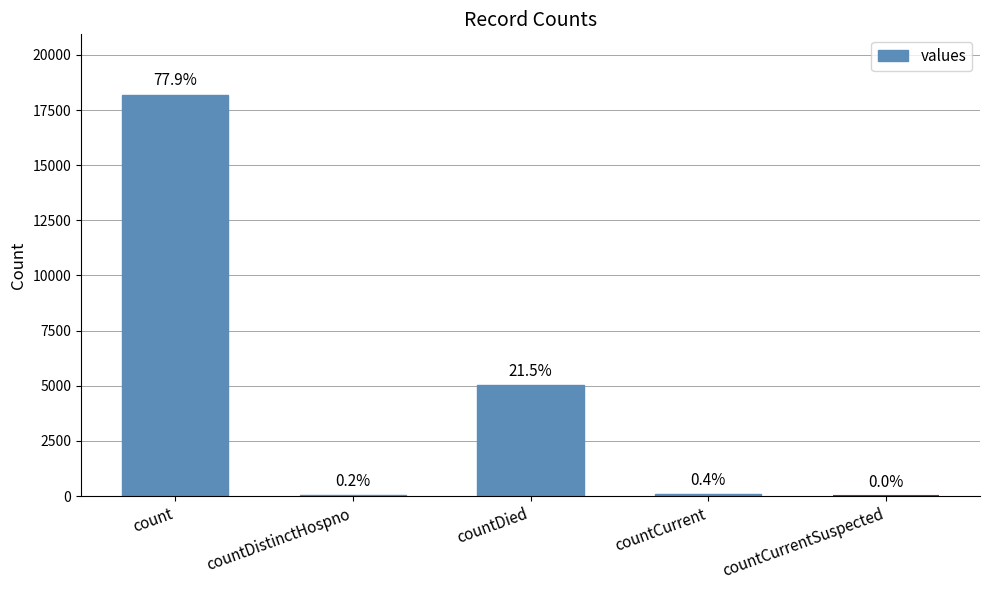

Reading left to right, list all the values displayed in this chart.

18201	47	5028	86	0